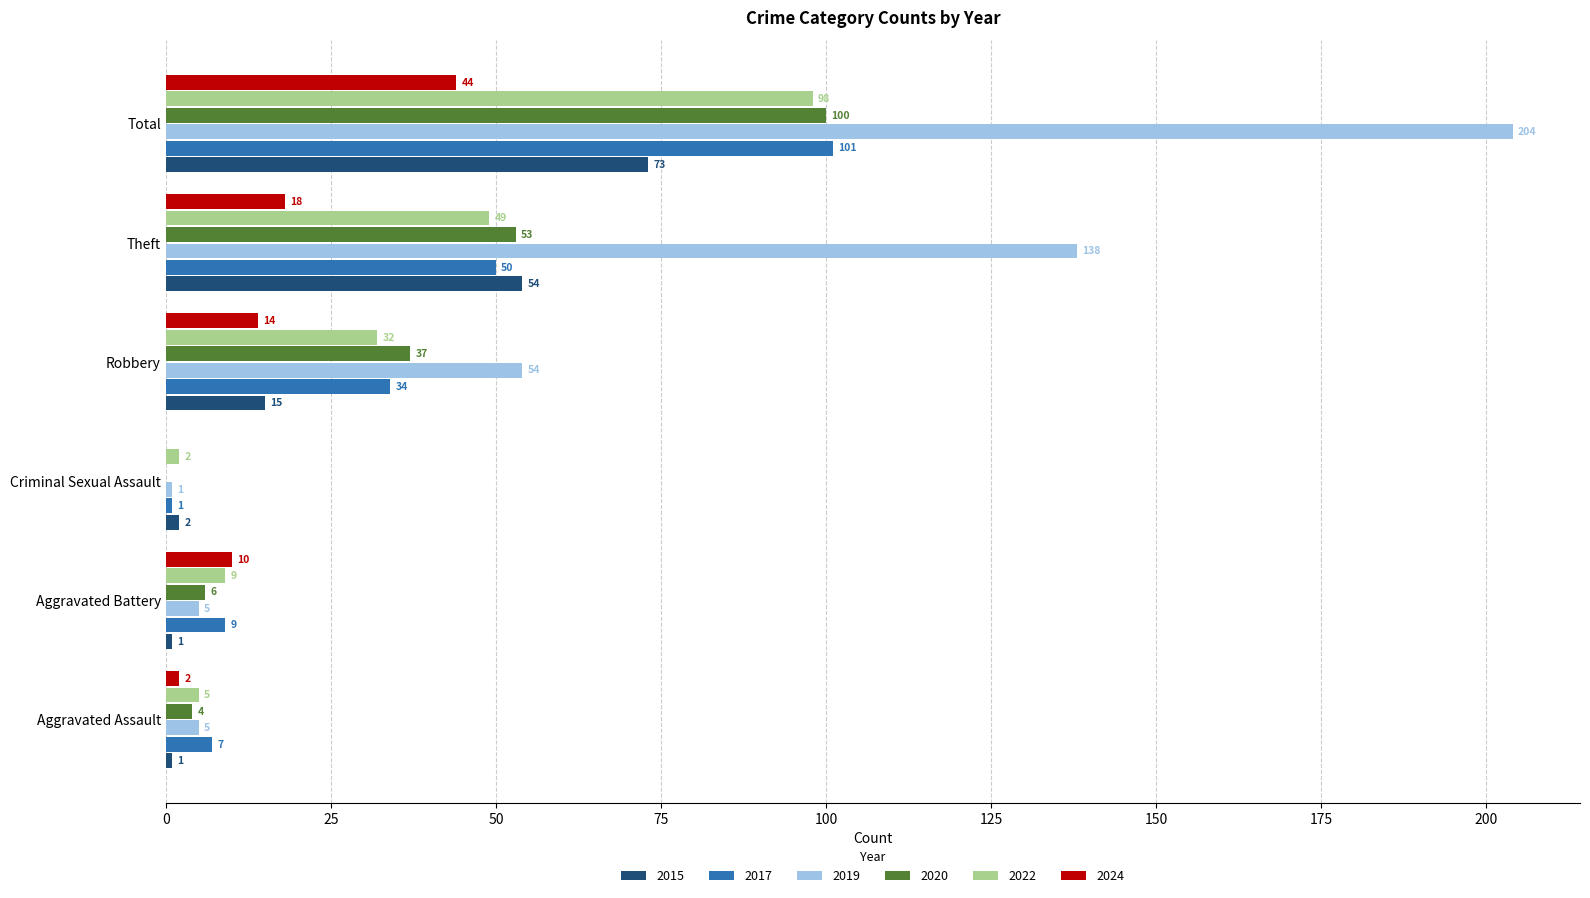

What is the maximum value shown in the chart?

204